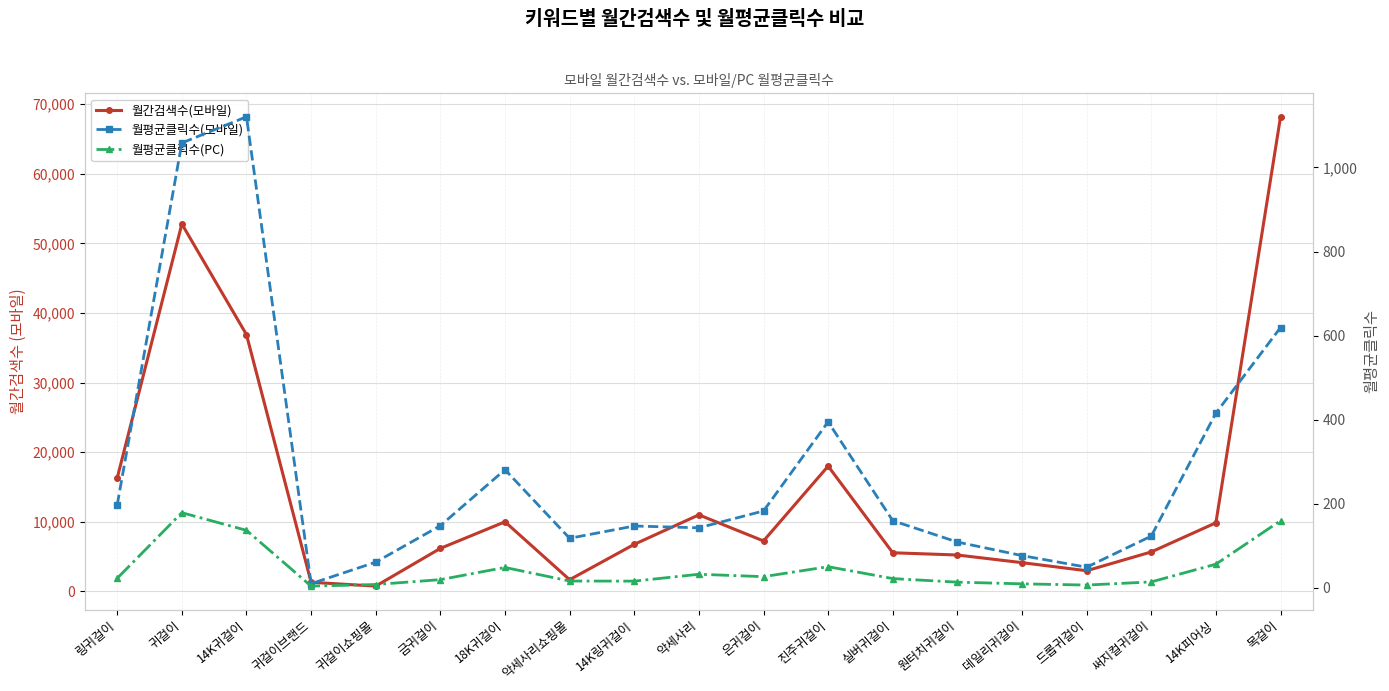

What is the maximum value shown in the chart?

68200.0